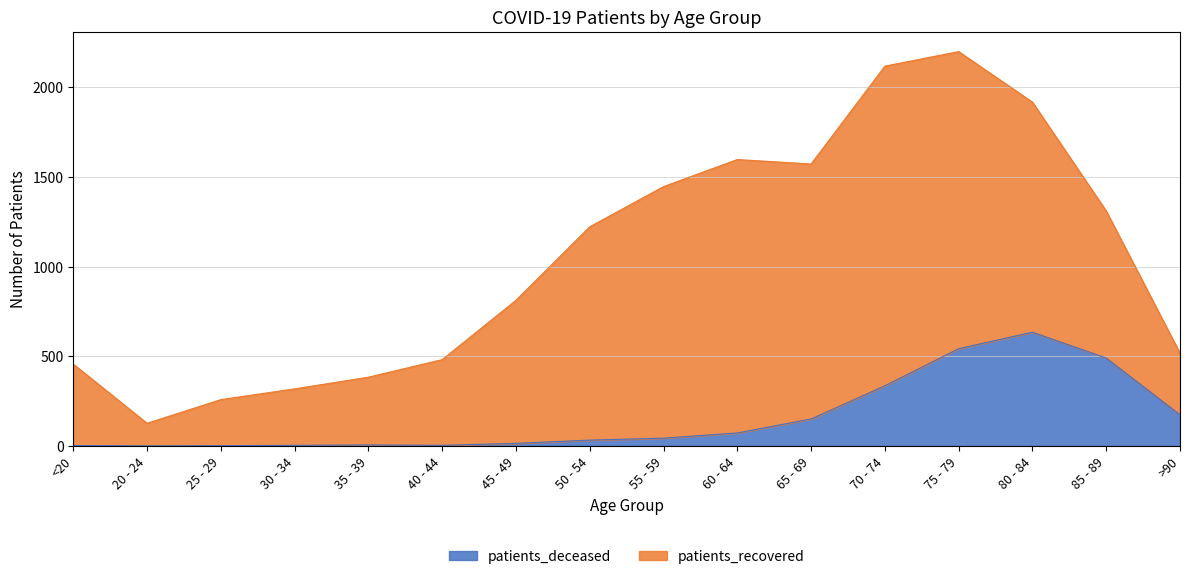

What position from the left is 30 - 34?

4